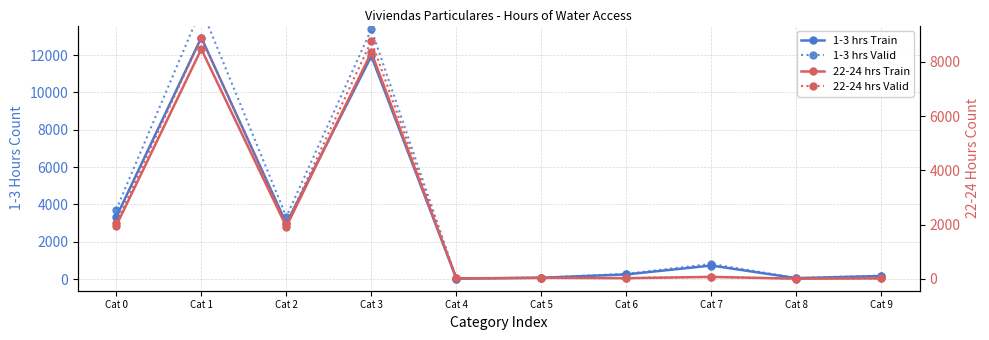

At which category does the chart reach its minimum across all series?

Cat 8